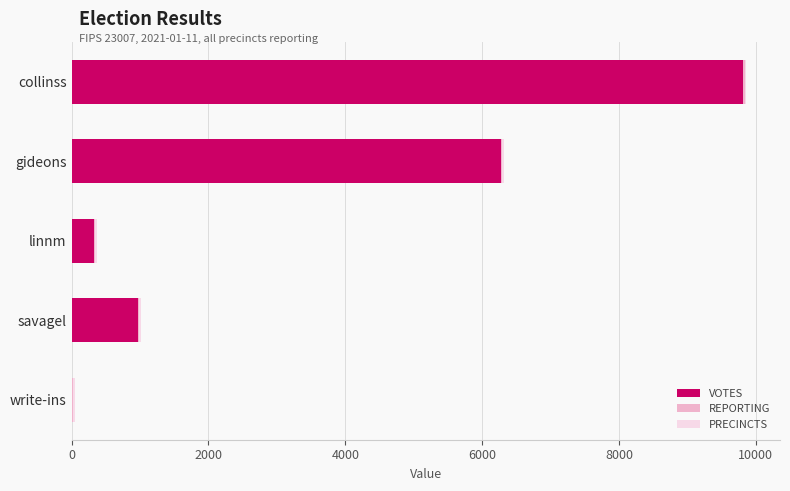

The VOTES series shows 5177 at collinss. True or false?

False